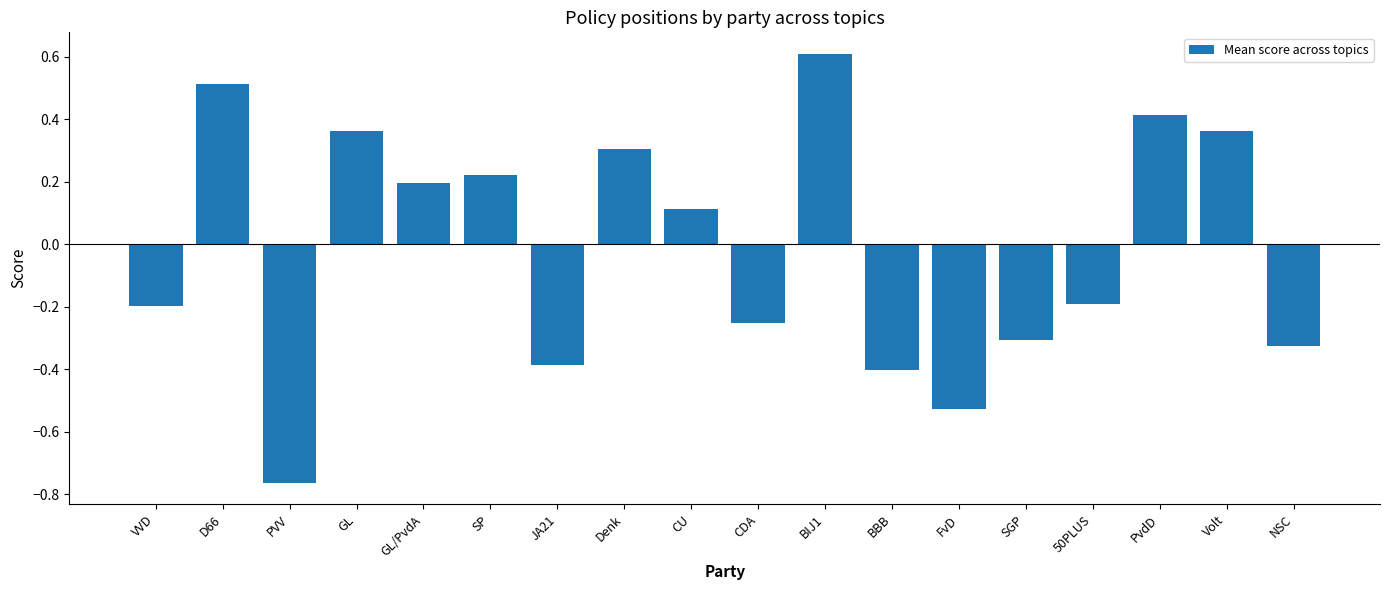

What is the difference between the values at PVV and SGP?

0.5